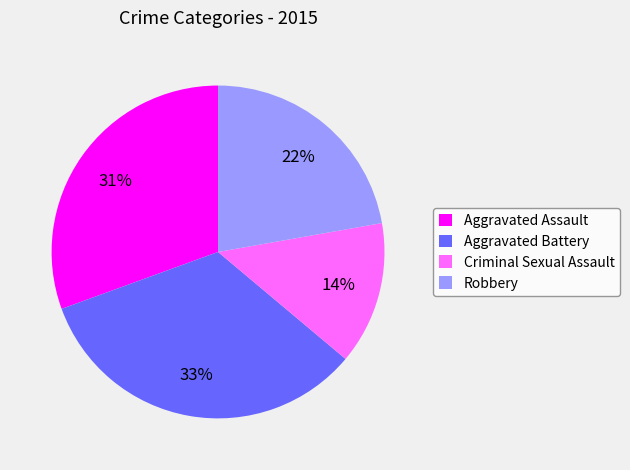

Is it true that Aggravated Assault is 31% of the pie?

True